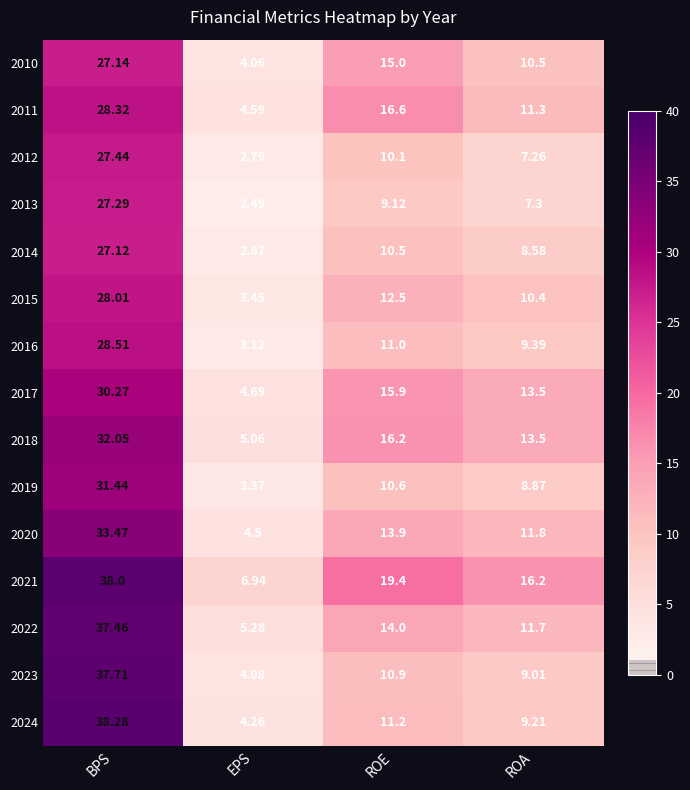

At which label is 2010 closest to 15?

ROE